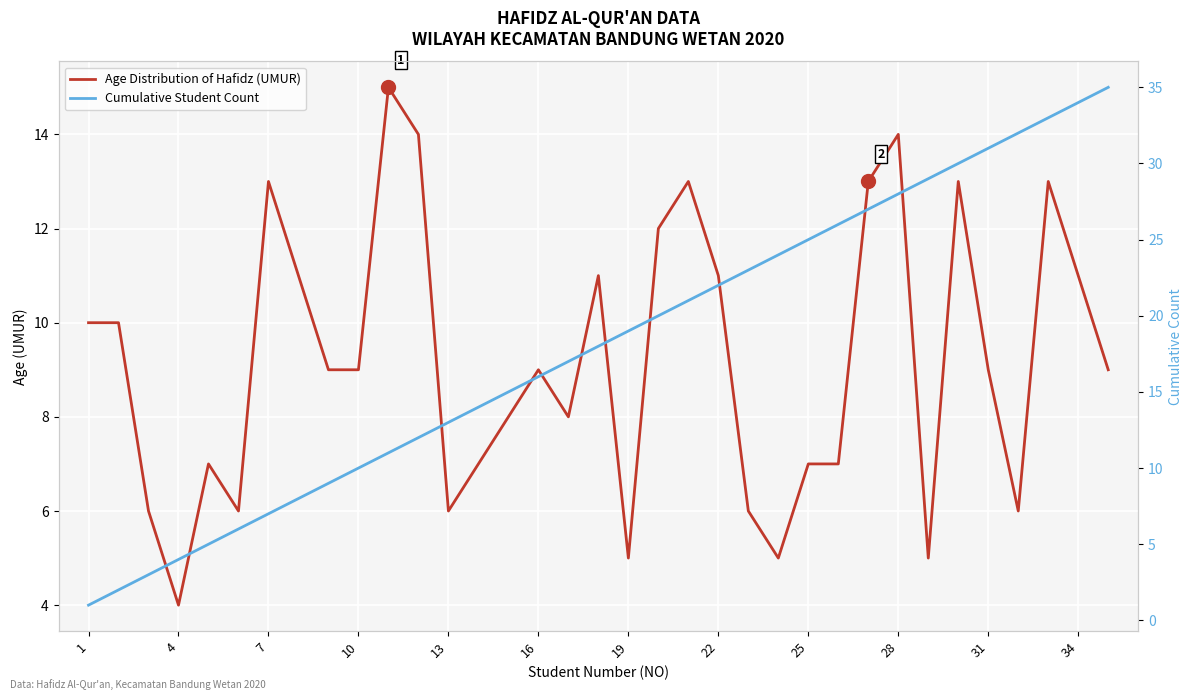

What are all the series names shown in the legend?

Age Distribution of Hafidz (UMUR), Cumulative Student Count